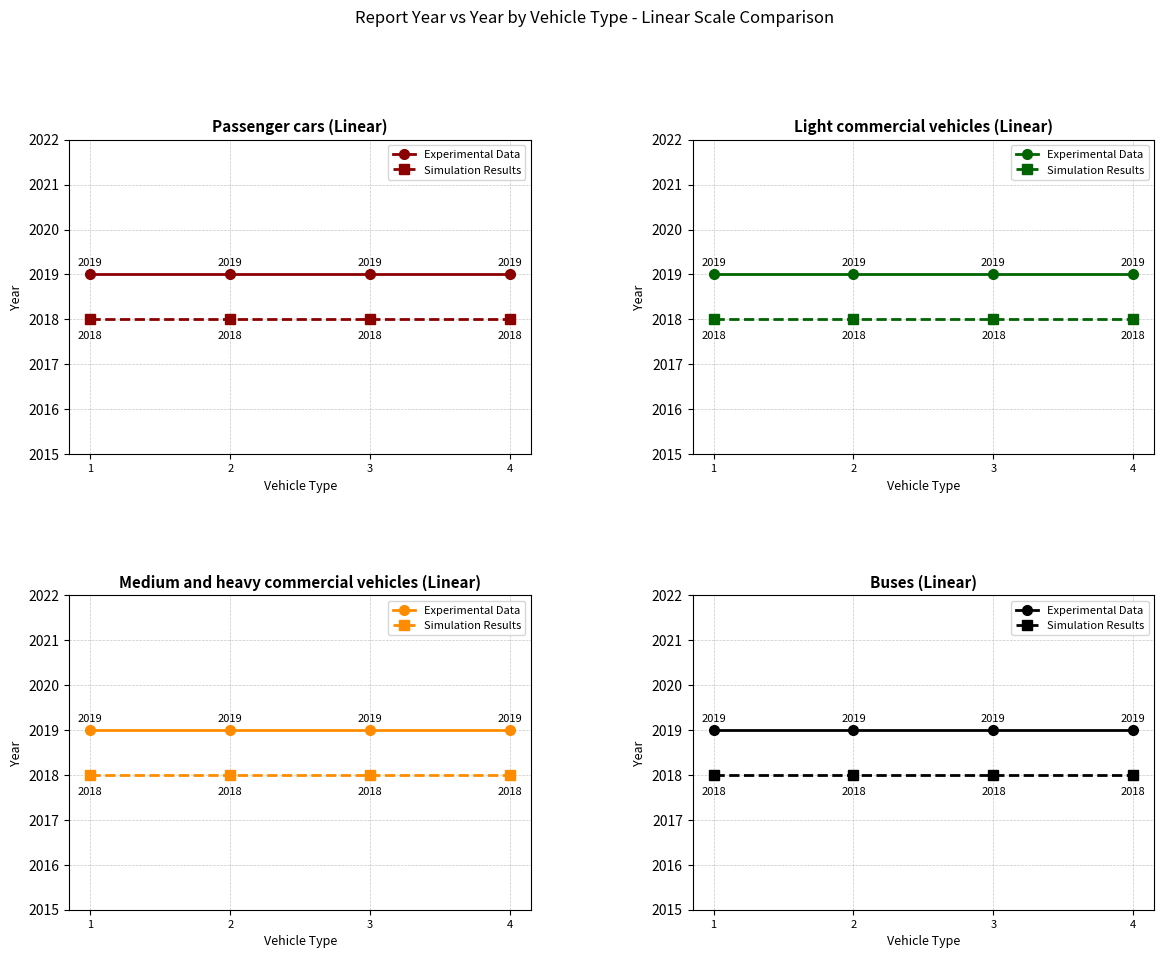

Reading left to right, extract all data points from this chart.

Experimental Data: 1=2019	2=2019	3=2019	4=2019
Simulation Results: 1=2018	2=2018	3=2018	4=2018